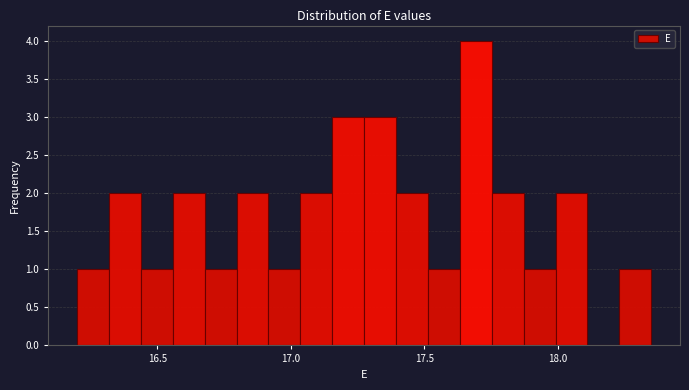

Read against the x-axis, roughly where is the centre of the tallest bar?

17.70